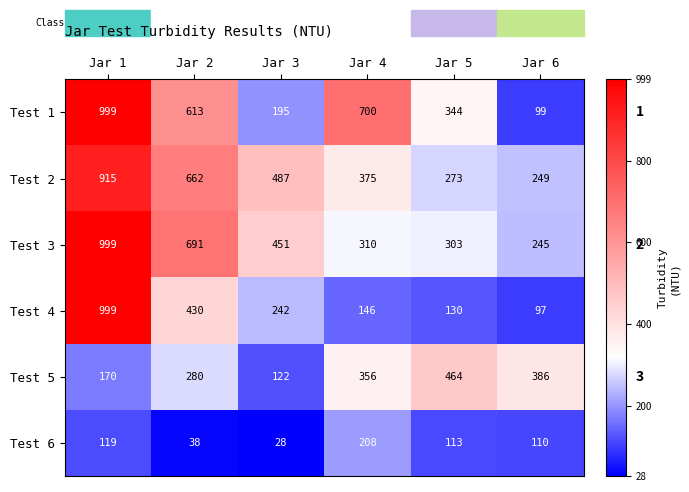

True or false: Test 4 has a value of 97 at Jar 6.

True